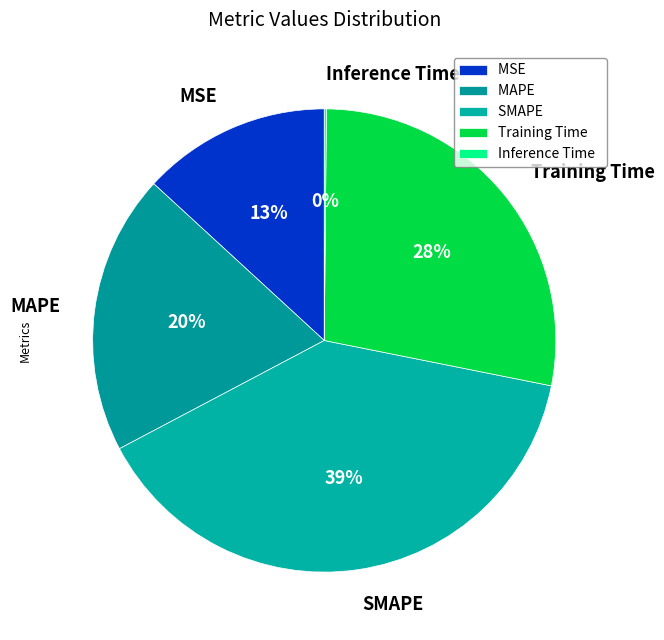

Is it true that Training Time is 28% of the pie?

True